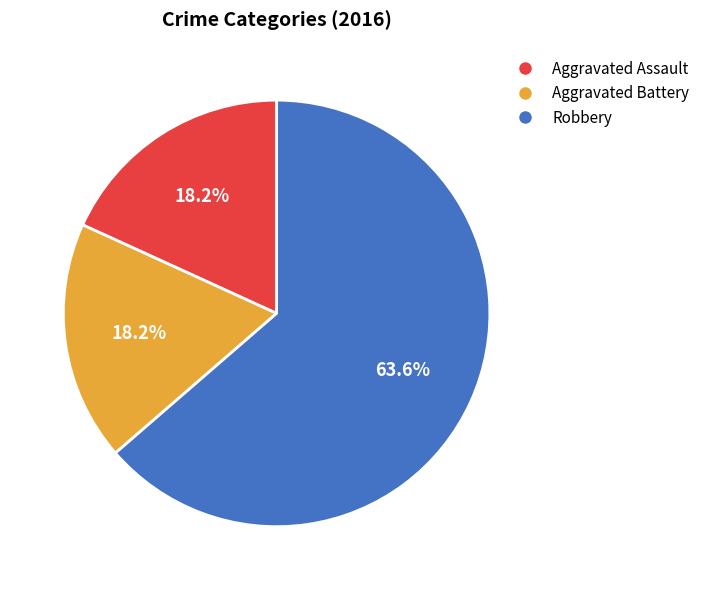

What percentage do Aggravated Battery and Robbery together represent?

81.8%